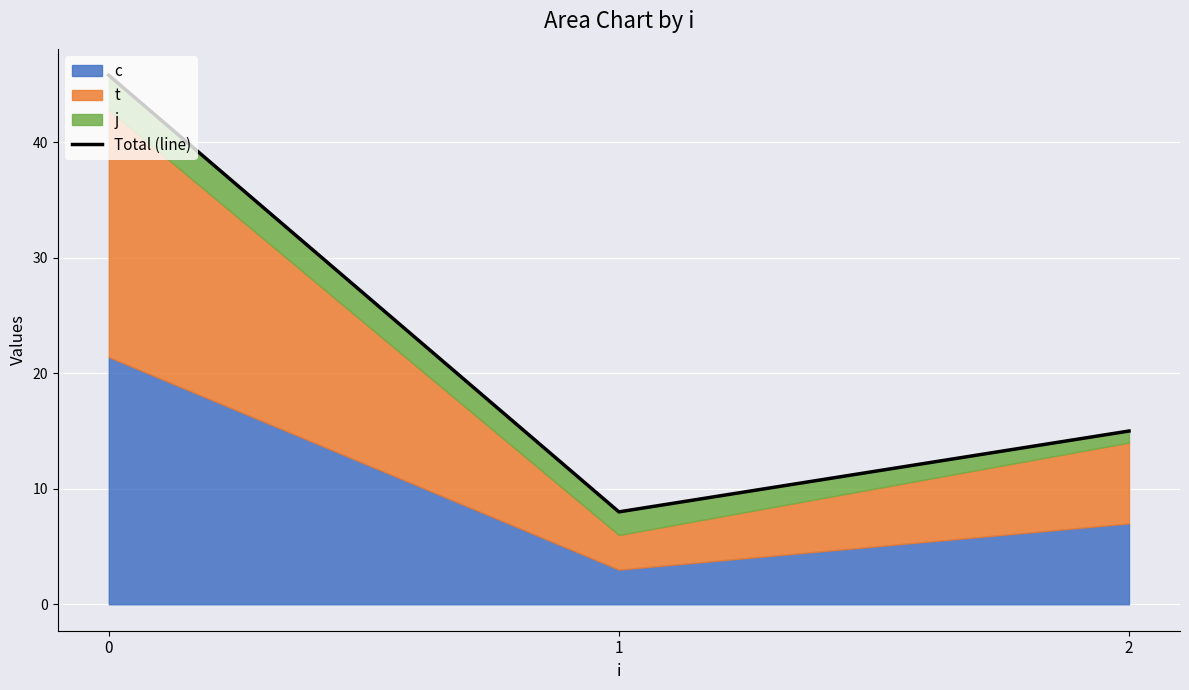

Approximately how many times larger is the value at 0 compared to 2?

3.1